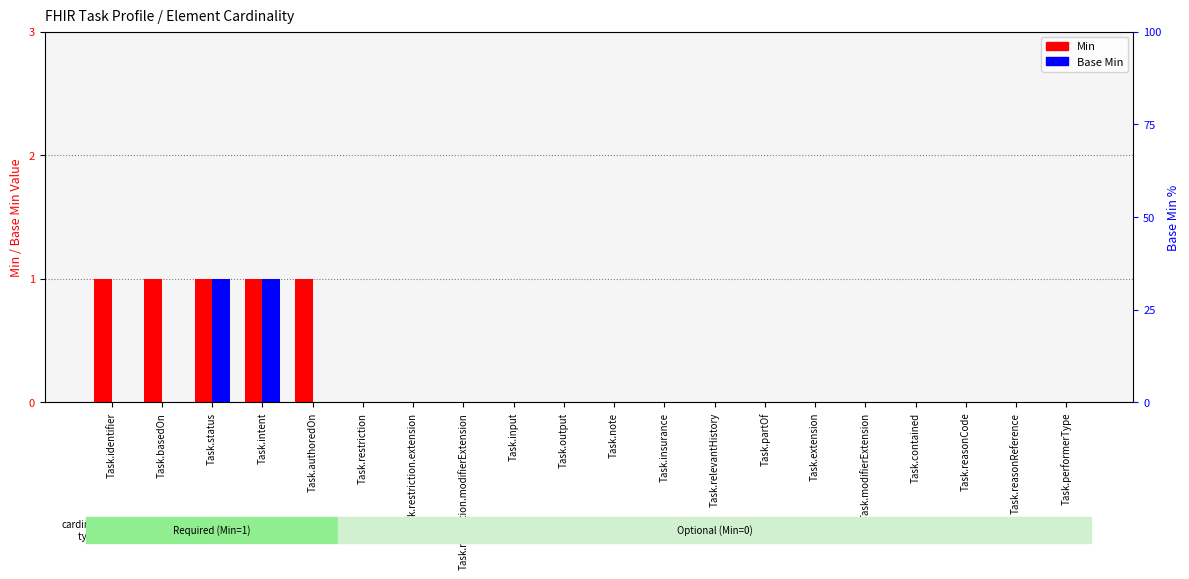

What is the label of the 6th bar from the left?

Task.restriction